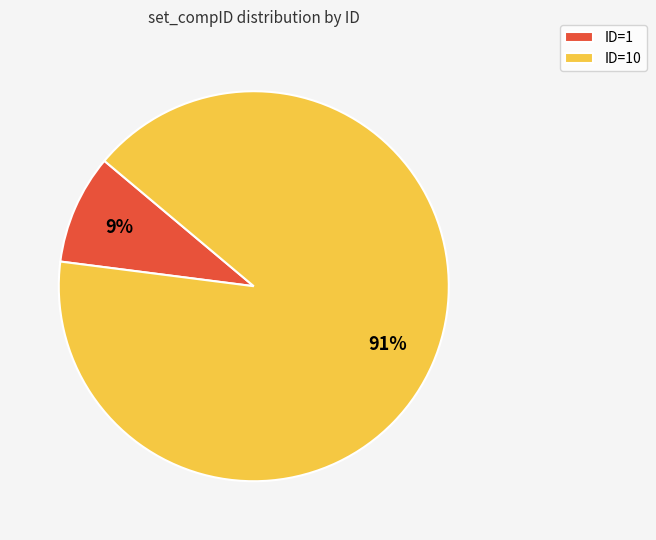

To the nearest percent, what is the difference between the ID=1 and ID=10 slice percentages?

82%